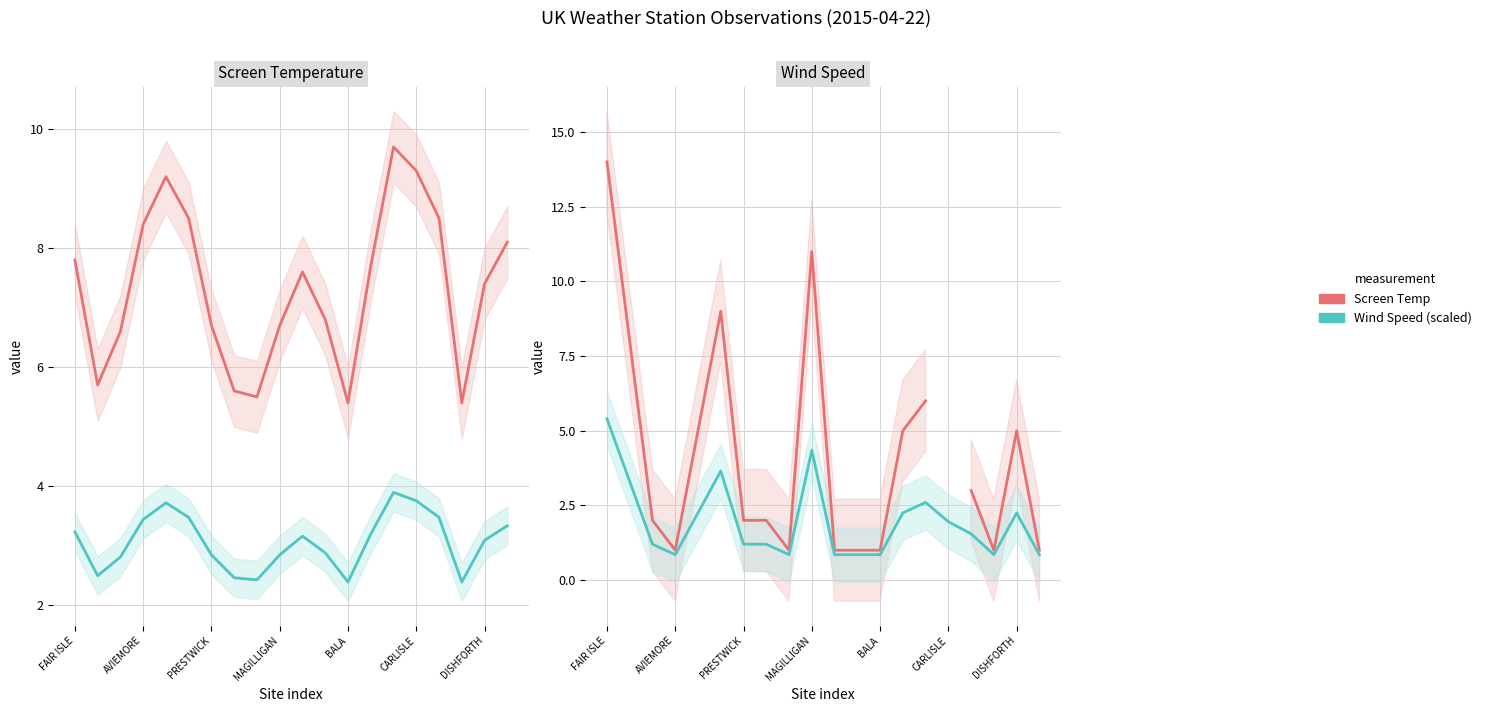

What is the difference between the maximum and minimum values in the Screen Temp series?

13.0